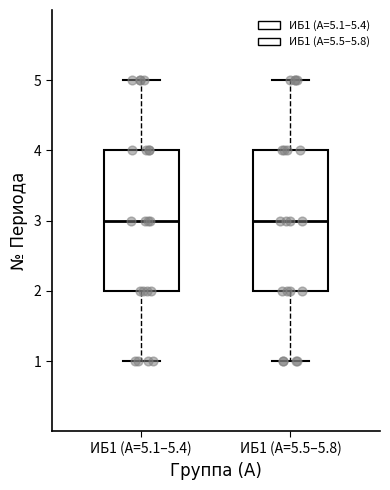

Reading left to right, transcribe this box plot: for each box, give where its median line is, the range the box spans, and where its two whiskers end, as read against the y-axis. The values are not printed on the chart, so give them approximately, as read against the axis.

ИБ1 (А=5.1–5.4): median 3, box 2 to 4, whiskers 1 to 5
ИБ1 (А=5.5–5.8): median 3, box 2 to 4, whiskers 1 to 5